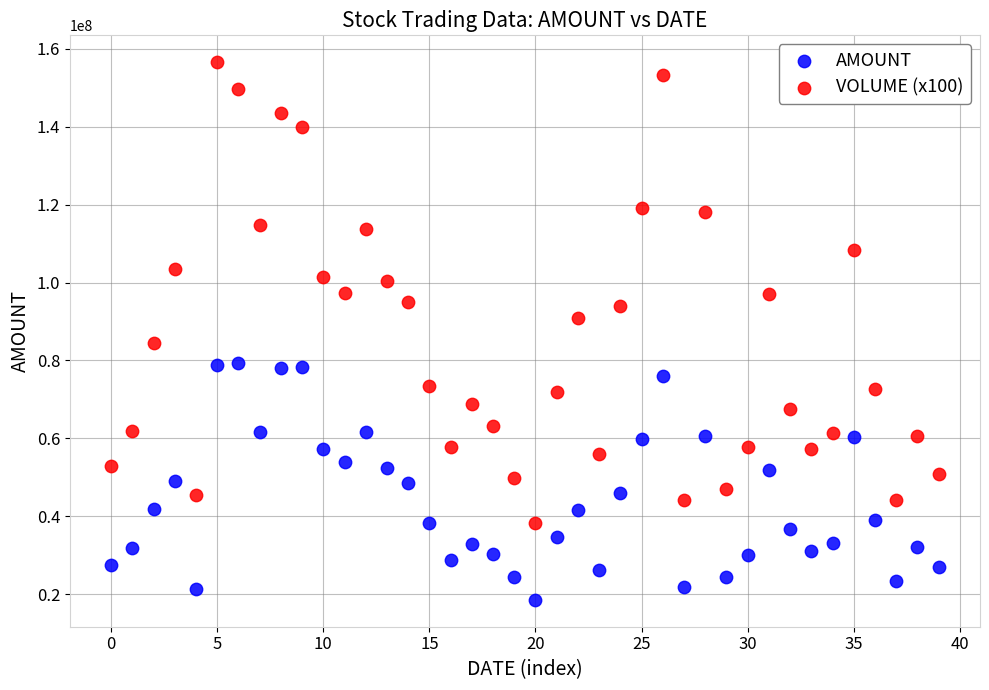

Which series has the largest Y range (max minus min)?

VOLUME (x100)